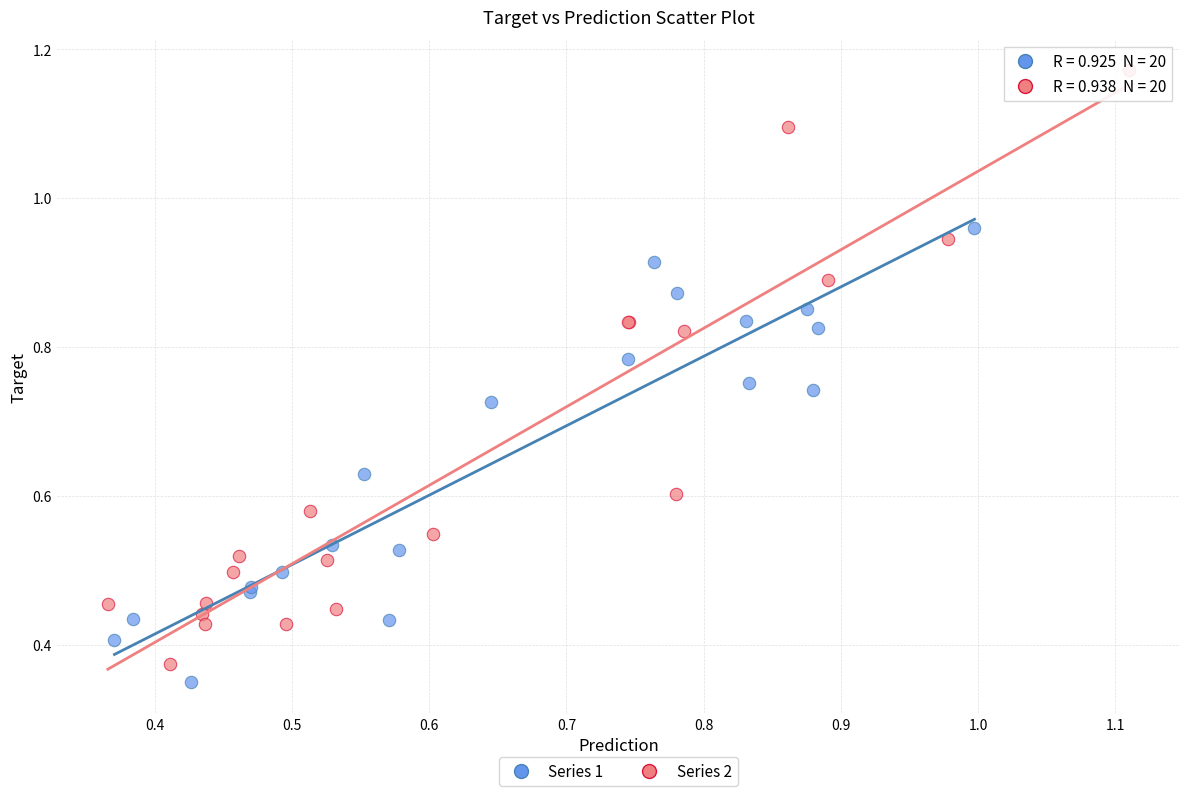

Which series has the widest spread of Y values?

Series 2